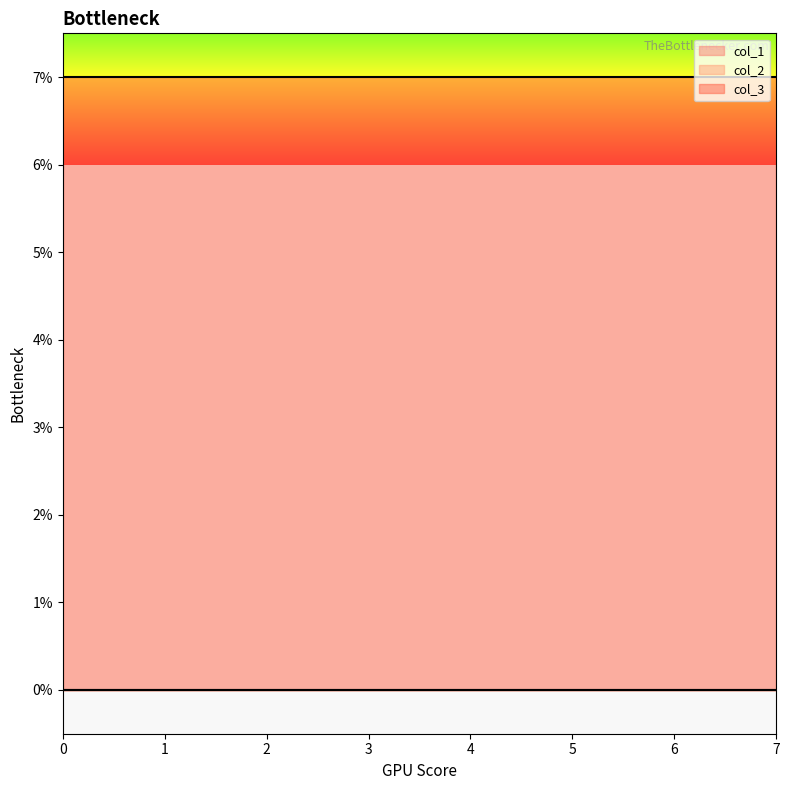

Is the value of col_1 at 4 greater than the value of col_3 at 6?

No